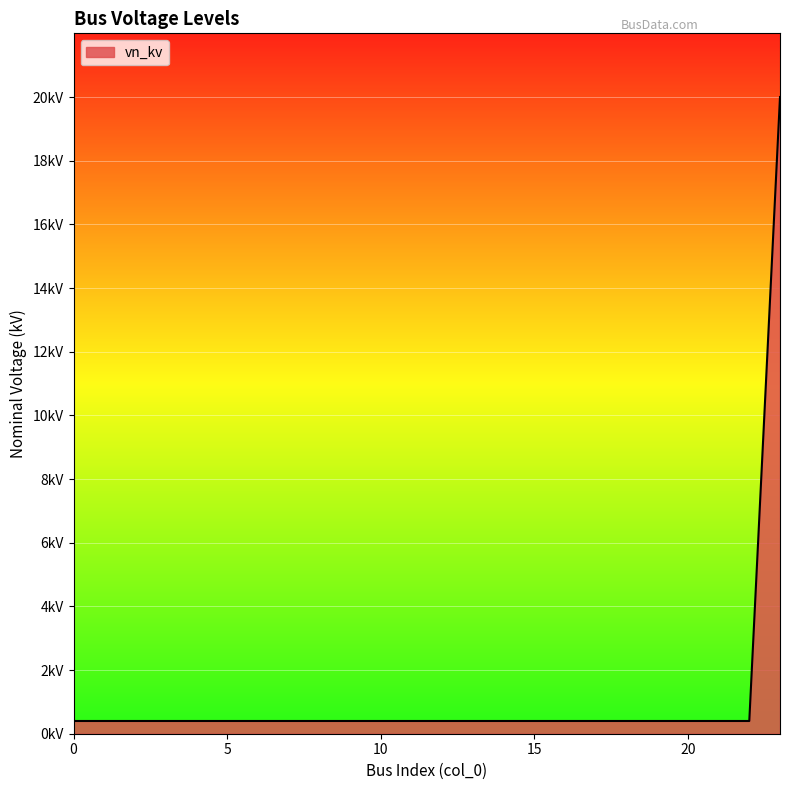

Is this an area chart (filled region under the line)?

Yes